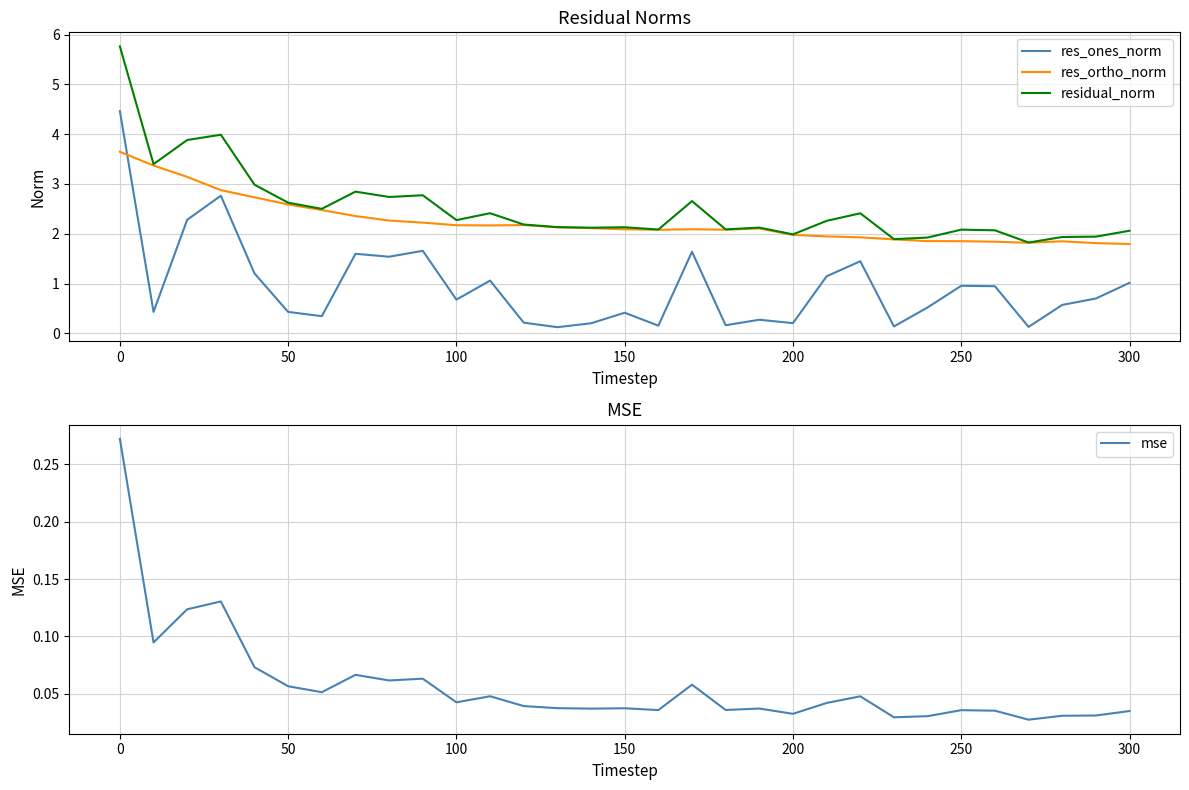

Is it true that residual_norm equals 2.1 at 300?

True